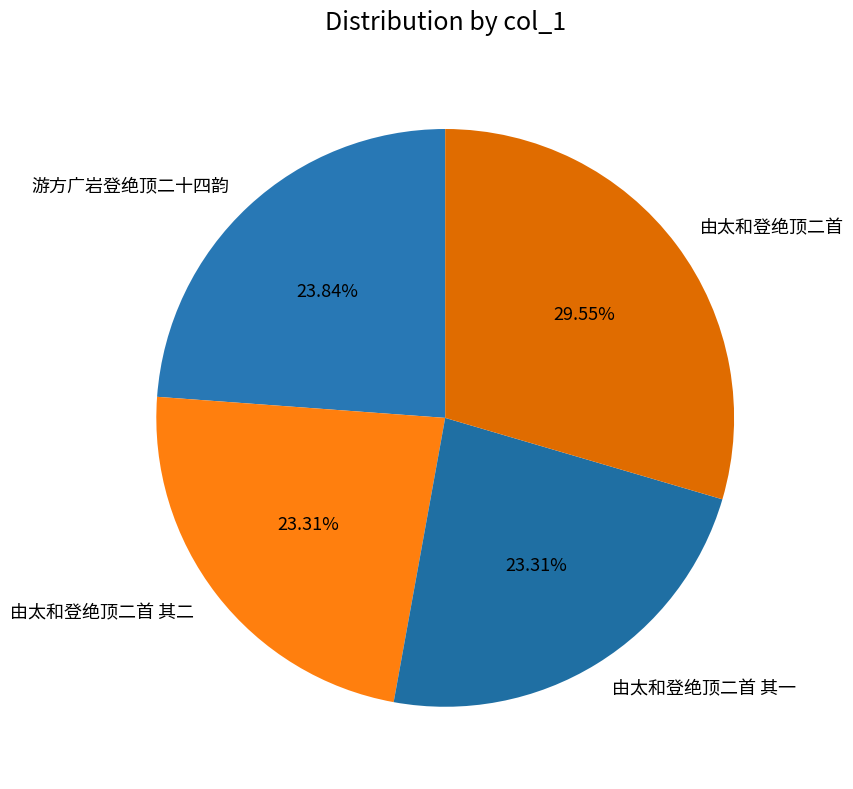

What is the largest slice in the pie chart?

由太和登绝顶二首